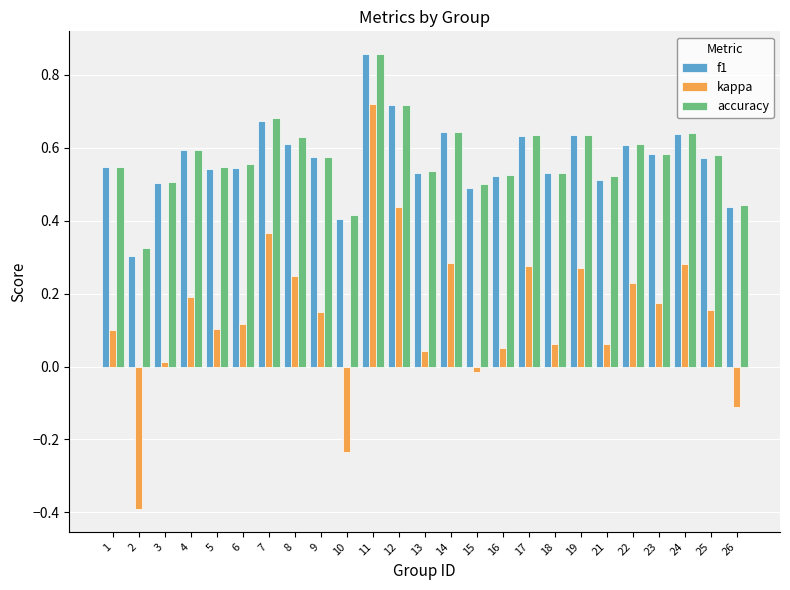

Which category has the lowest value in the kappa series?

2